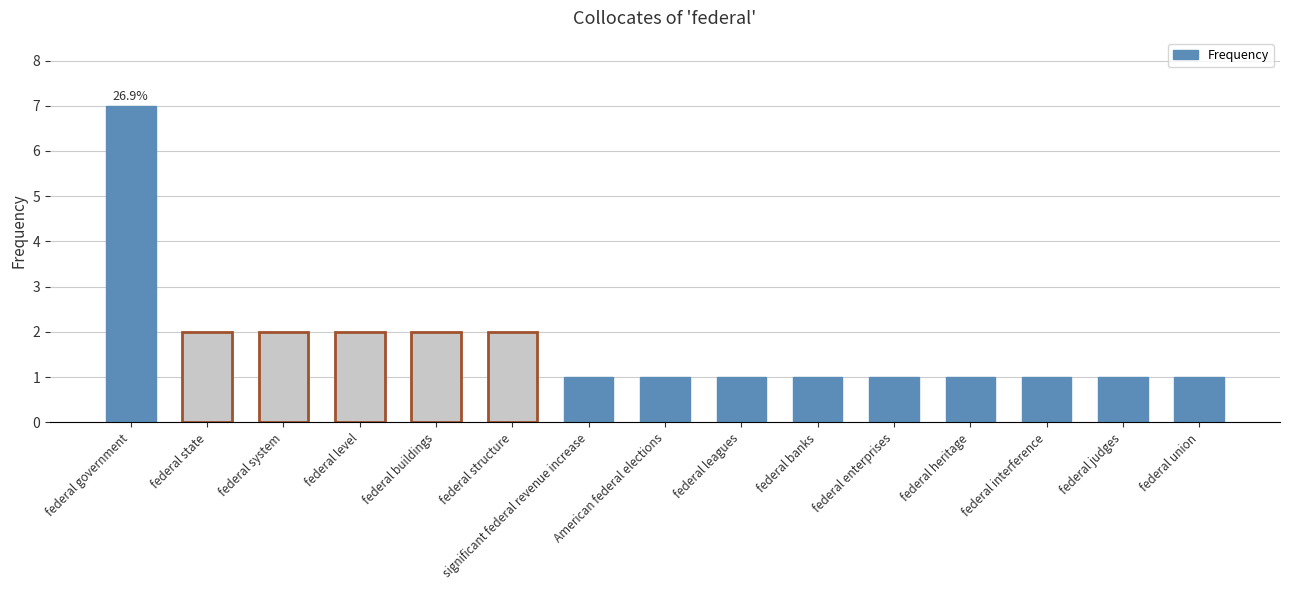

How many categories are shown in the chart?

15